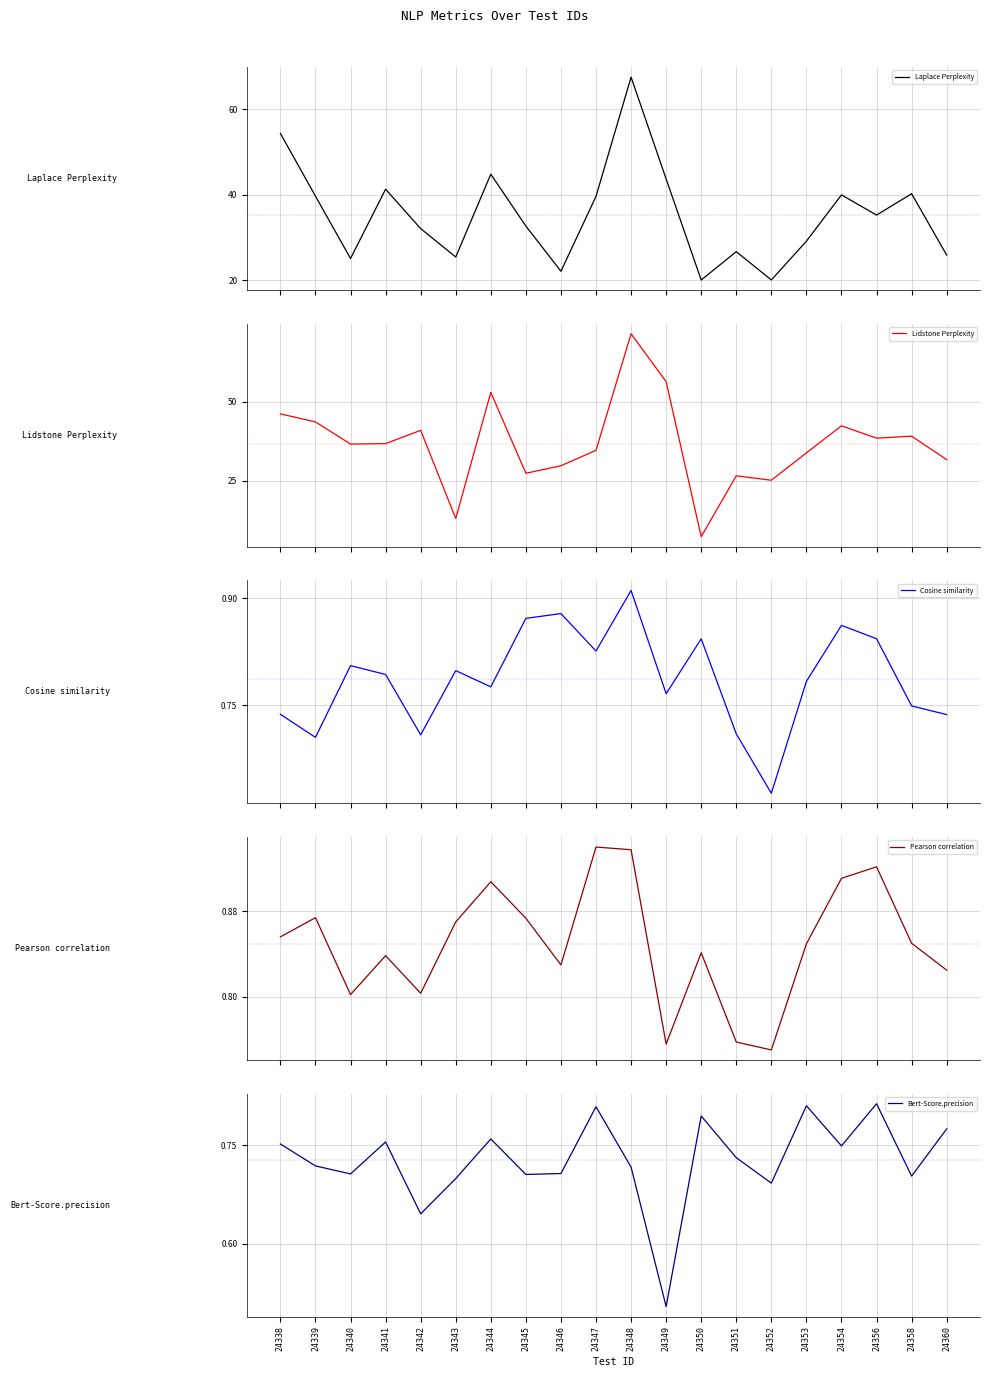

The Laplace Perplexity series shows 60.8 at 24344. True or false?

False